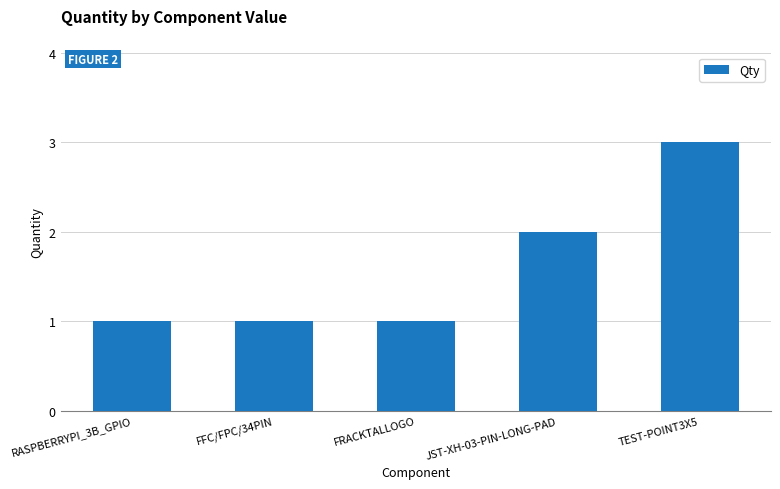

What is the difference between the values at JST-XH-03-PIN-LONG-PAD and TEST-POINT3X5?

1